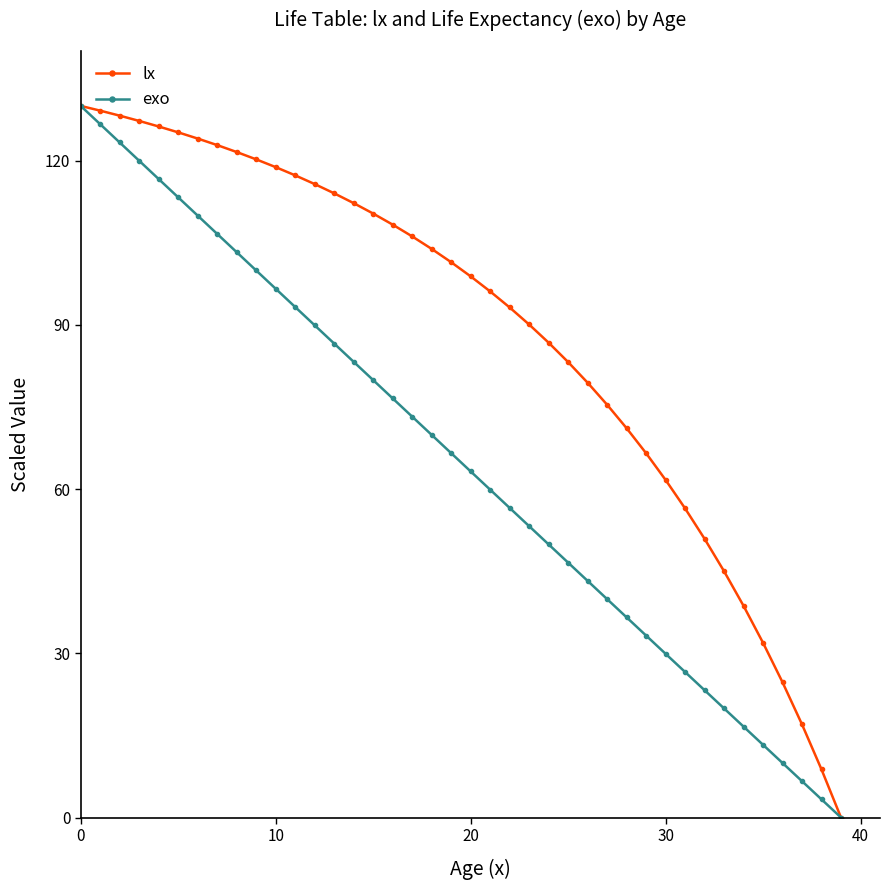

Which series has the largest total across all categories?

lx